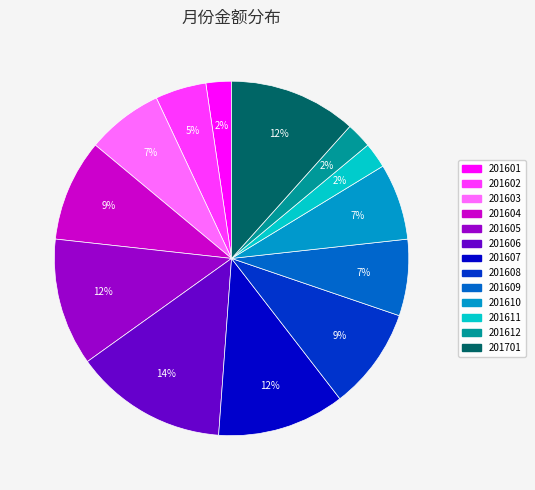

To the nearest percent, what is the combined percentage of 201602 and 201603?

12%